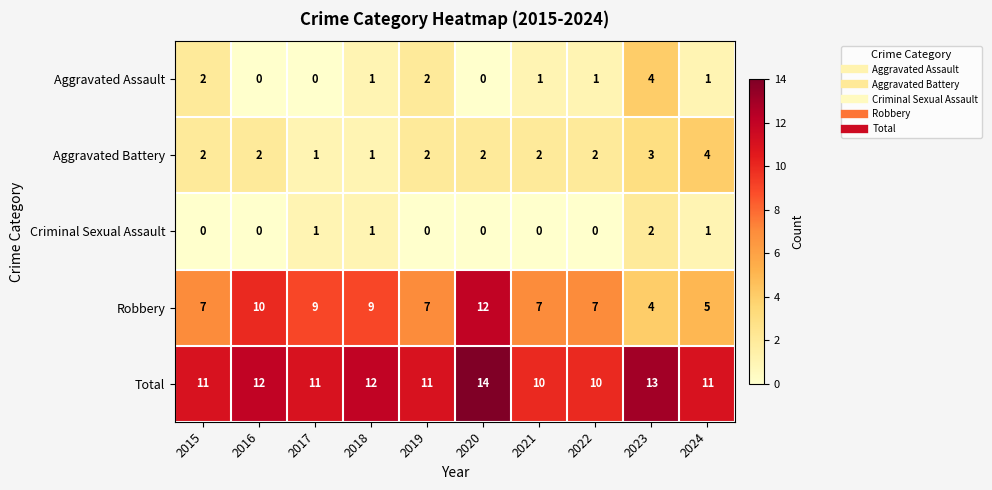

At 2022, list the series in order from largest to smallest.

Total, Robbery, Aggravated Battery, Aggravated Assault, Criminal Sexual Assault